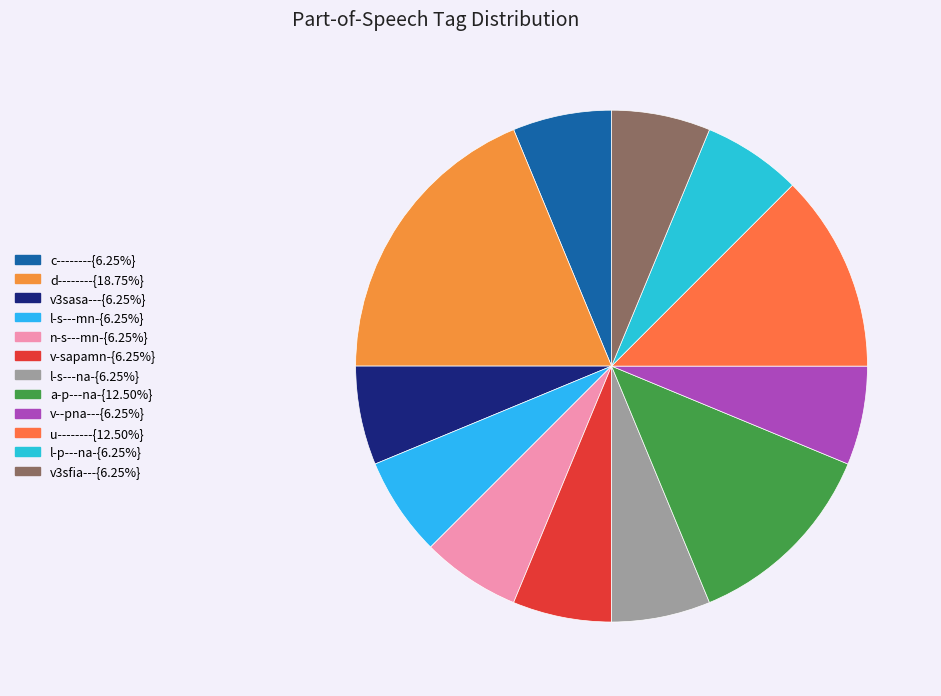

Is there a majority slice in this chart?

No